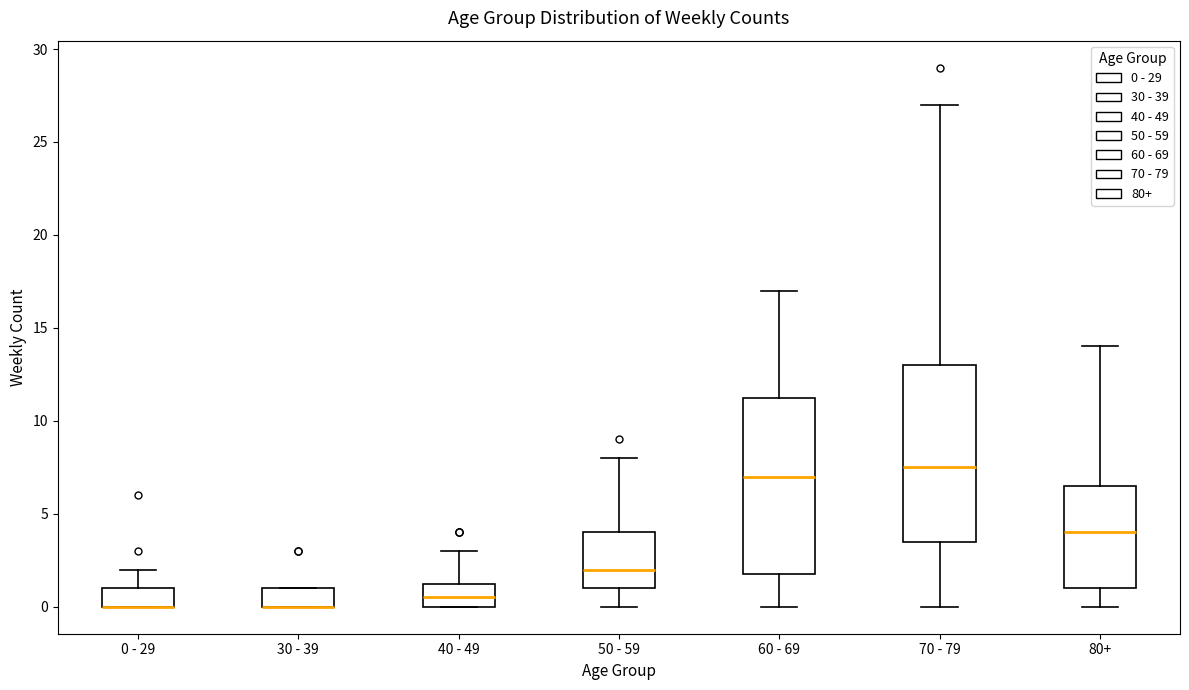

Reading left to right, read every box against the y-axis: the position of its median line, the range the box covers, and the ends of its whiskers. The values are not printed on the chart, so give them approximately, as read against the axis.

0 - 29: median 0.0 (drawn on the box's lower edge), box 0.0 to 1.0, whiskers 0.0 to 2.0
30 - 39: median 0.0 (drawn on the box's lower edge), box 0.0 to 1.0, whiskers 0.0 to 1.0
40 - 49: median 0.5, box 0.0 to 1.5, whiskers 0.0 to 3.0
50 - 59: median 2.0, box 1.0 to 4.0, whiskers 0.0 to 8.0
60 - 69: median 7.0, box 2.0 to 11.5, whiskers 0.0 to 17.0
70 - 79: median 7.5, box 3.5 to 13.0, whiskers 0.0 to 27.0
80+: median 4.0, box 1.0 to 6.5, whiskers 0.0 to 14.0